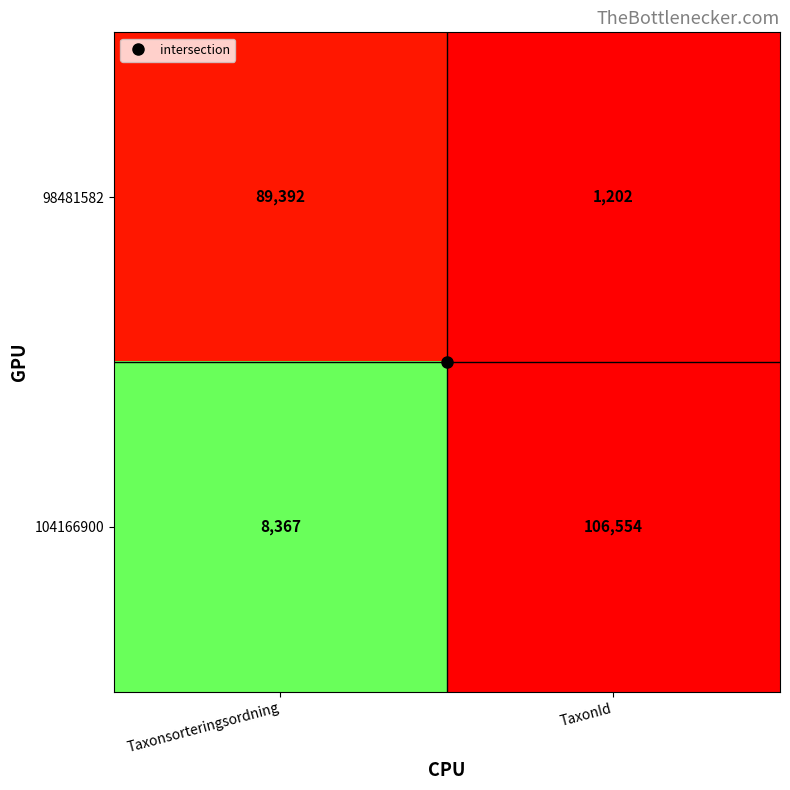

Which series has the largest range (max minus min)?

104166900